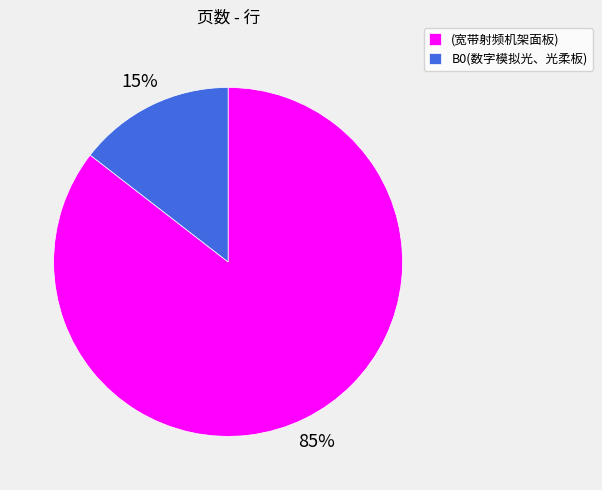

Between (宽带射频机架面板) and B0(数字模拟光、光柔板), which is larger?

(宽带射频机架面板)